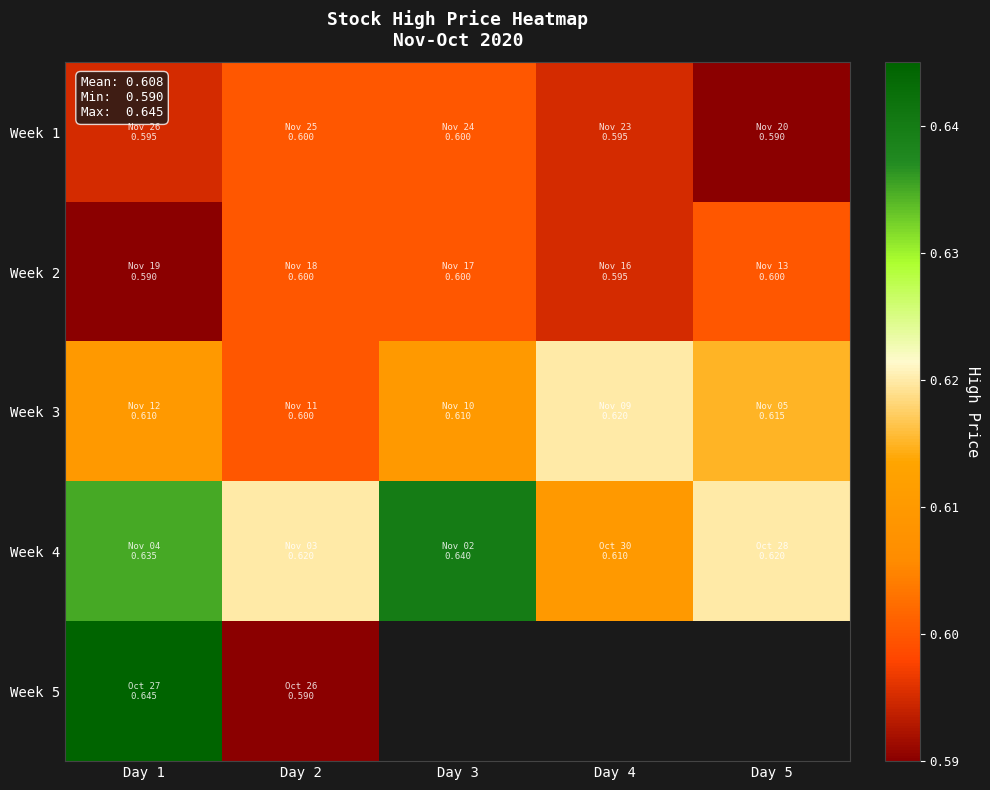

Which series changed the most between Day 1 and Day 4?

Week 4